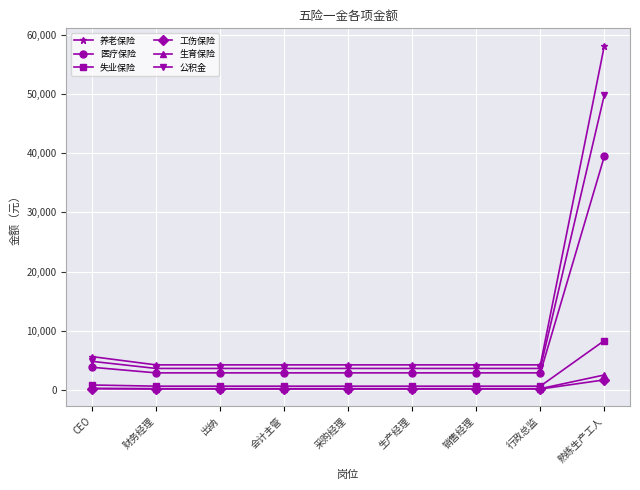

At which label is 工伤保险 closest to 892?

CEO